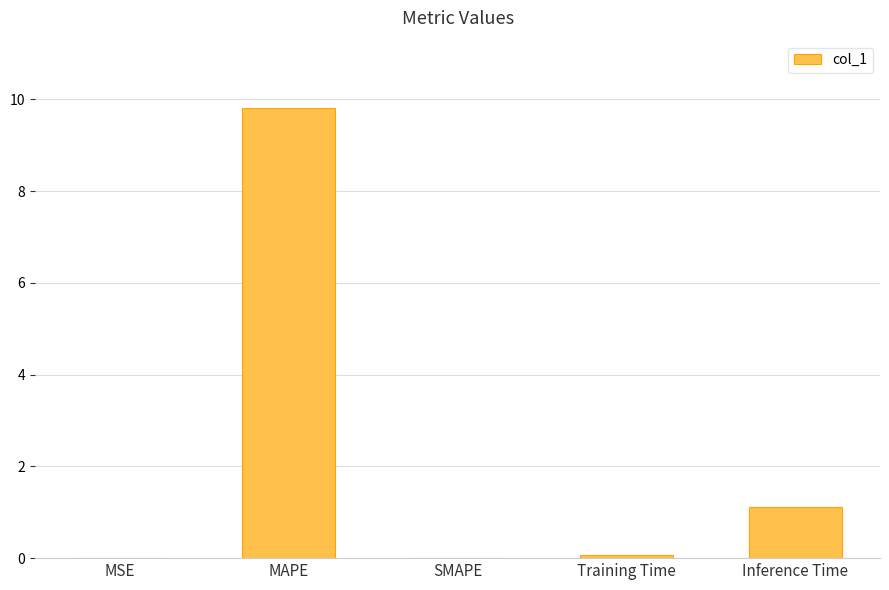

What is the sum of all values?

11.0